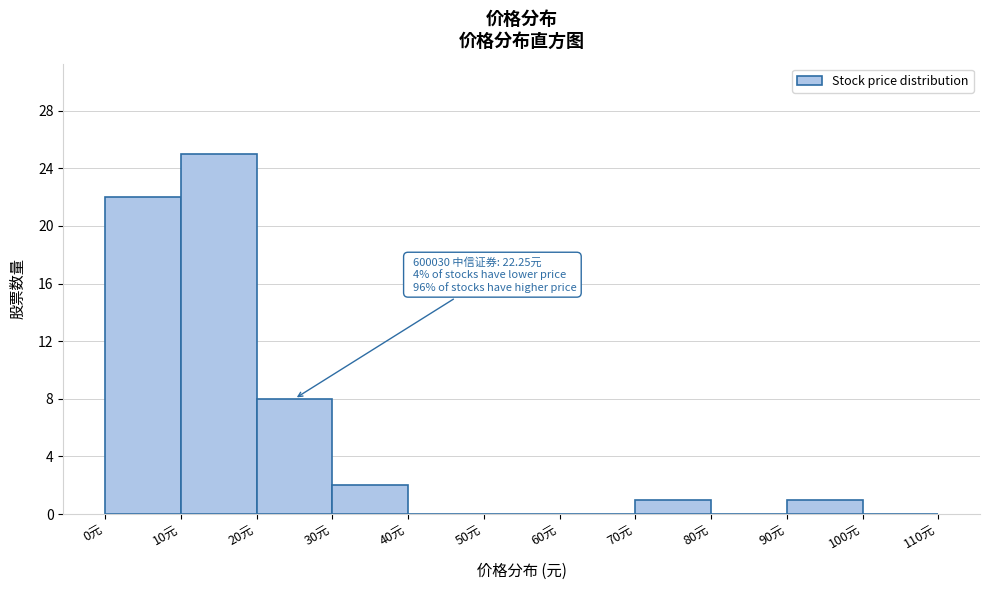

Which range on the x-axis has the tallest bar?

10 to 20